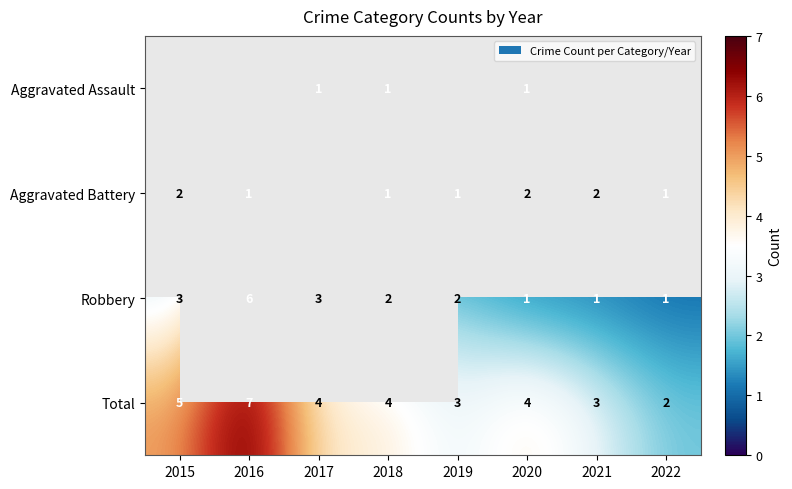

What is the sum of all Robbery values?

19